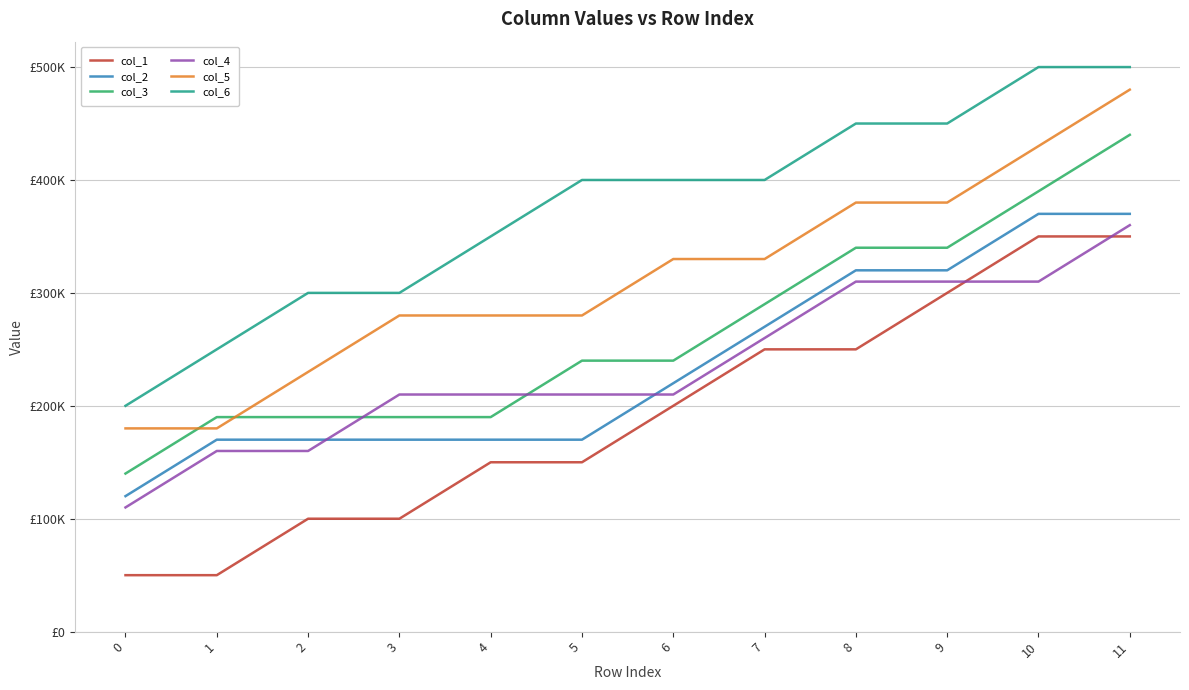

What are all the series names shown in the legend?

col_1, col_2, col_3, col_4, col_5, col_6